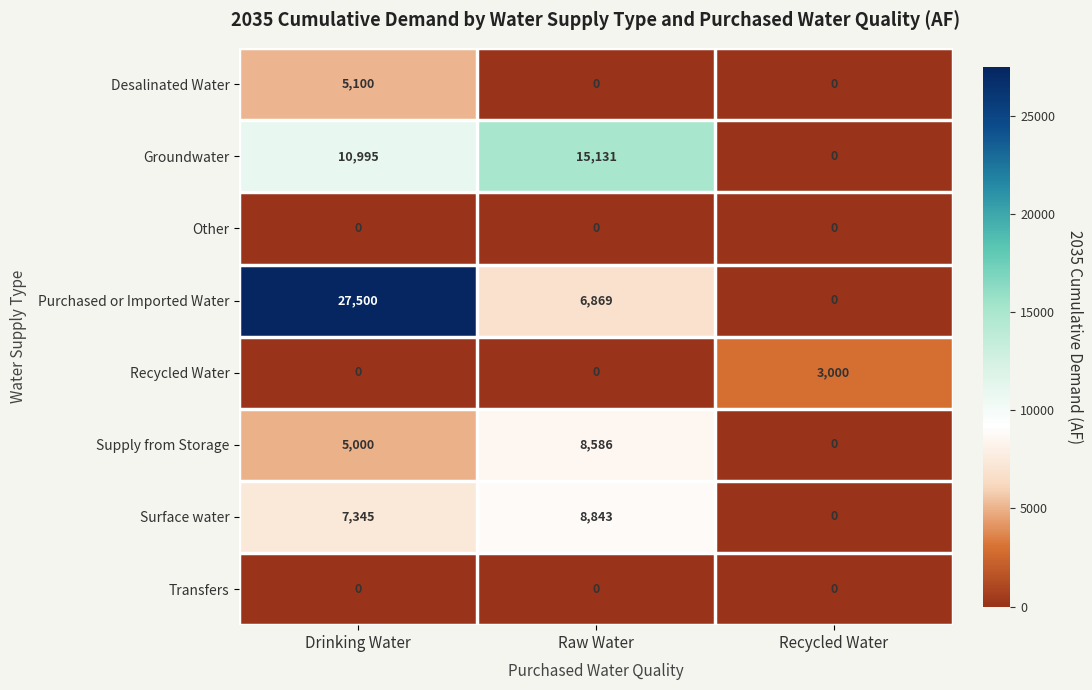

Which label corresponds to the largest value in the chart?

Drinking Water